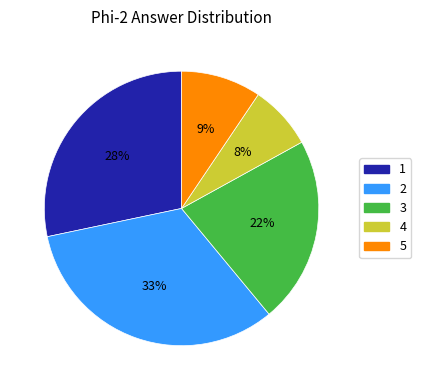

Which has a higher value, 2 or 4?

2